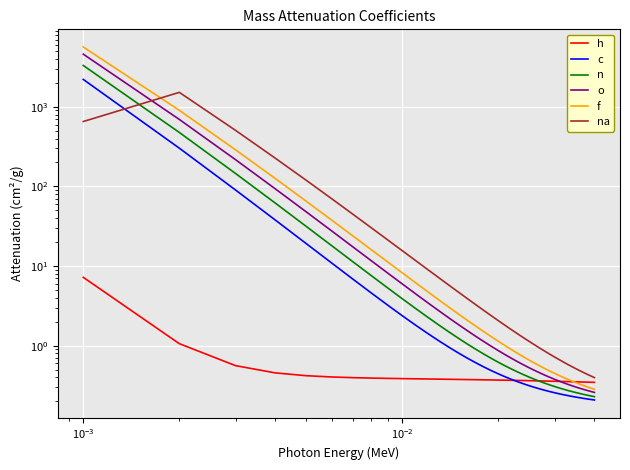

What is the highest value of the n series?

3311.0